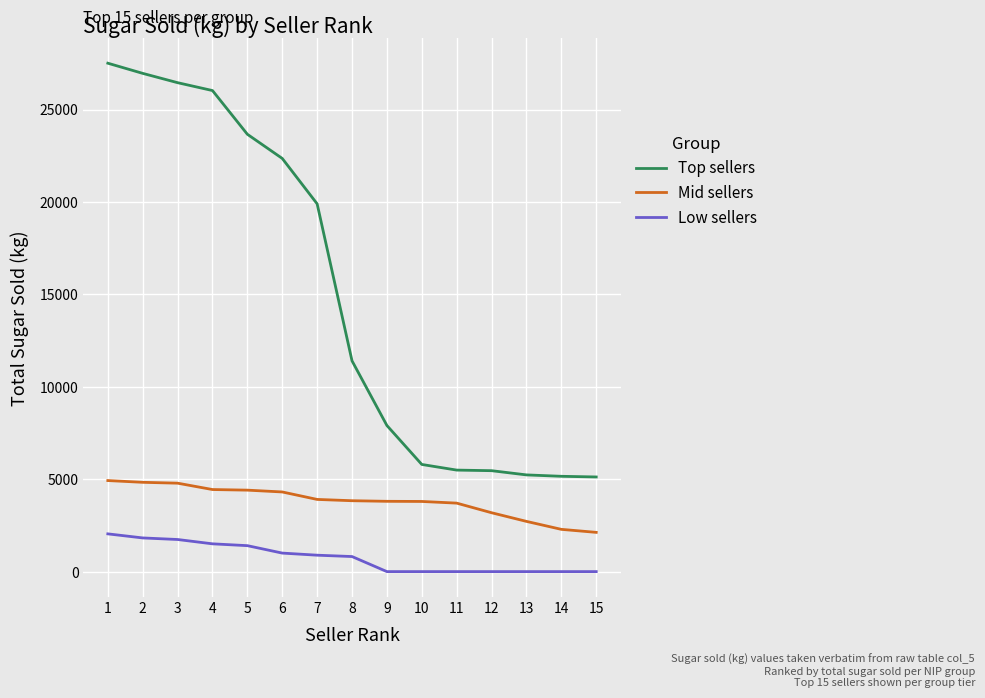

At which label does Mid sellers first exceed 3835?

1